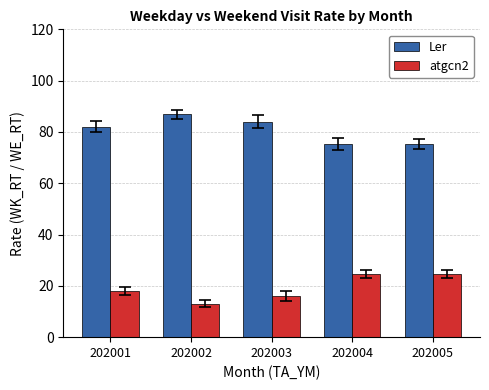

Does the chart contain stacked bars?

No